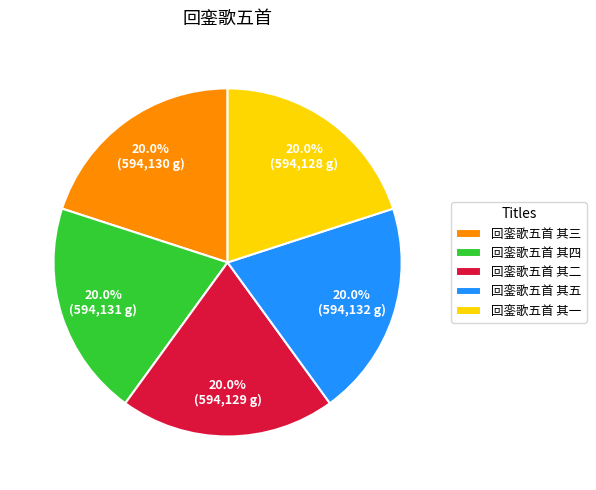

What is the ratio of the value at 回銮歌五首 其四 to the value at 回銮歌五首 其二?

1.0